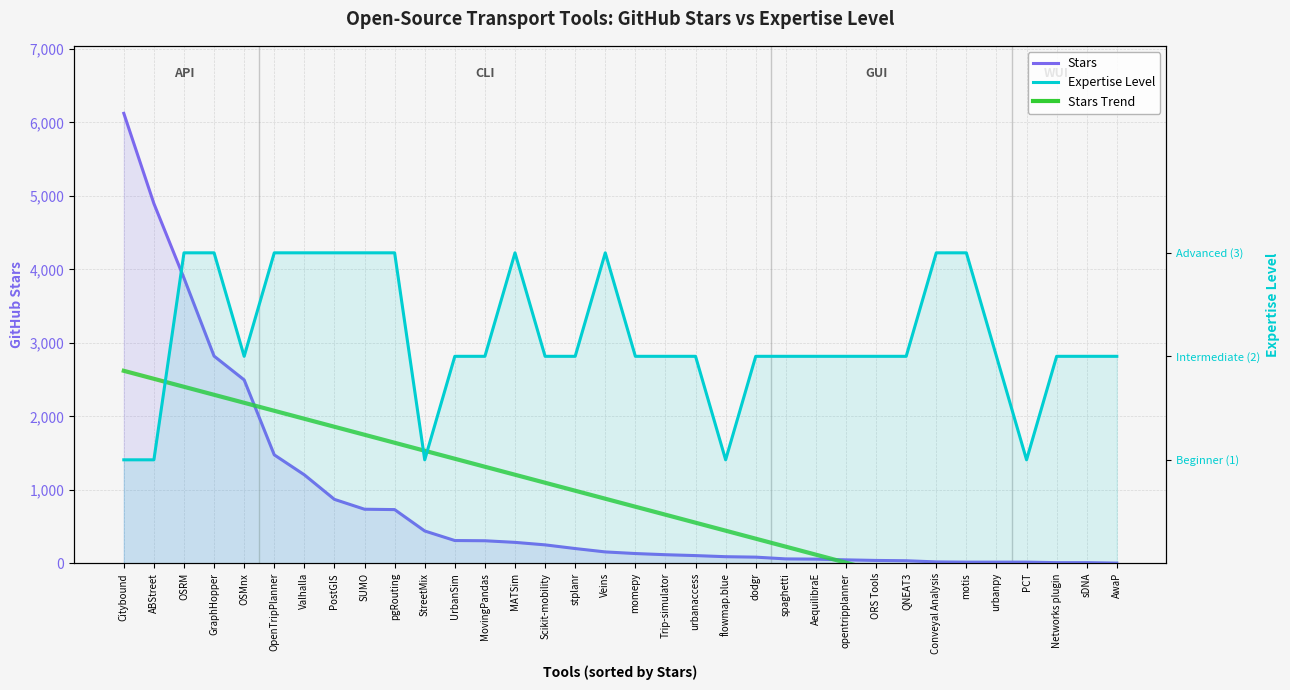

Which series has the largest total across all categories?

Stars Trend